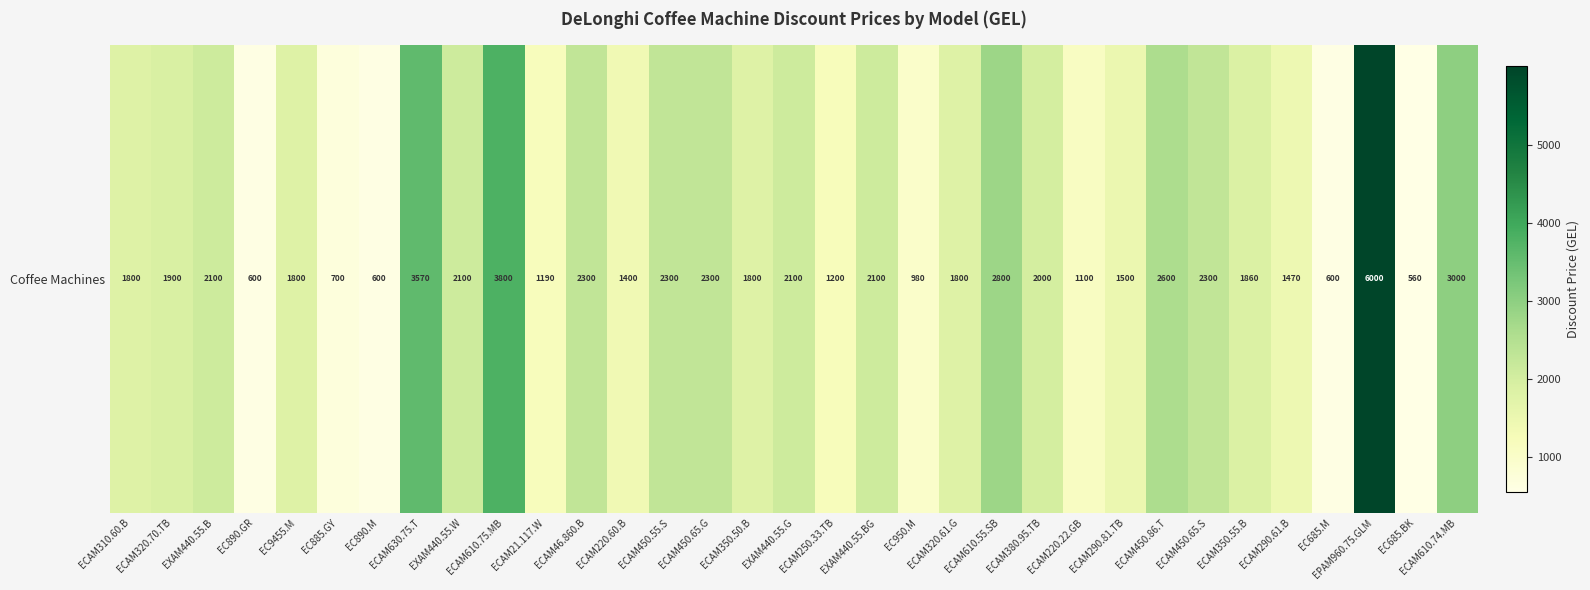

The value at EXAM440.55.BG is 1105.7. True or false?

False